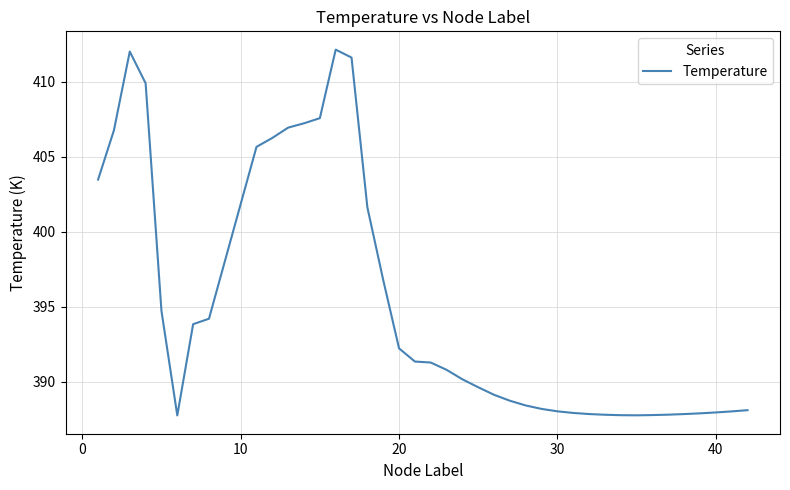

True or false: the data has more than 1 interior local peaks.

True